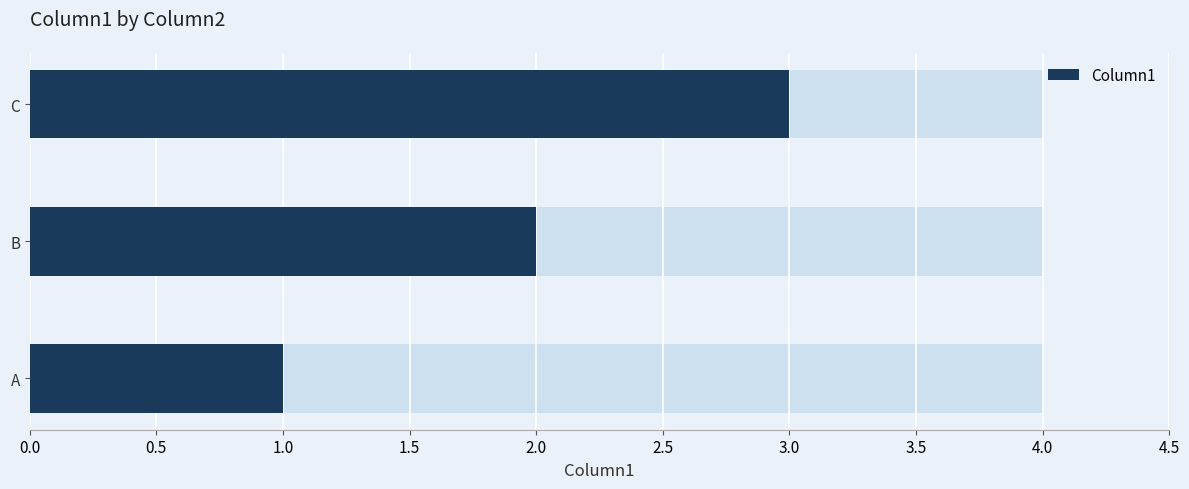

What is the greatest value displayed?

3